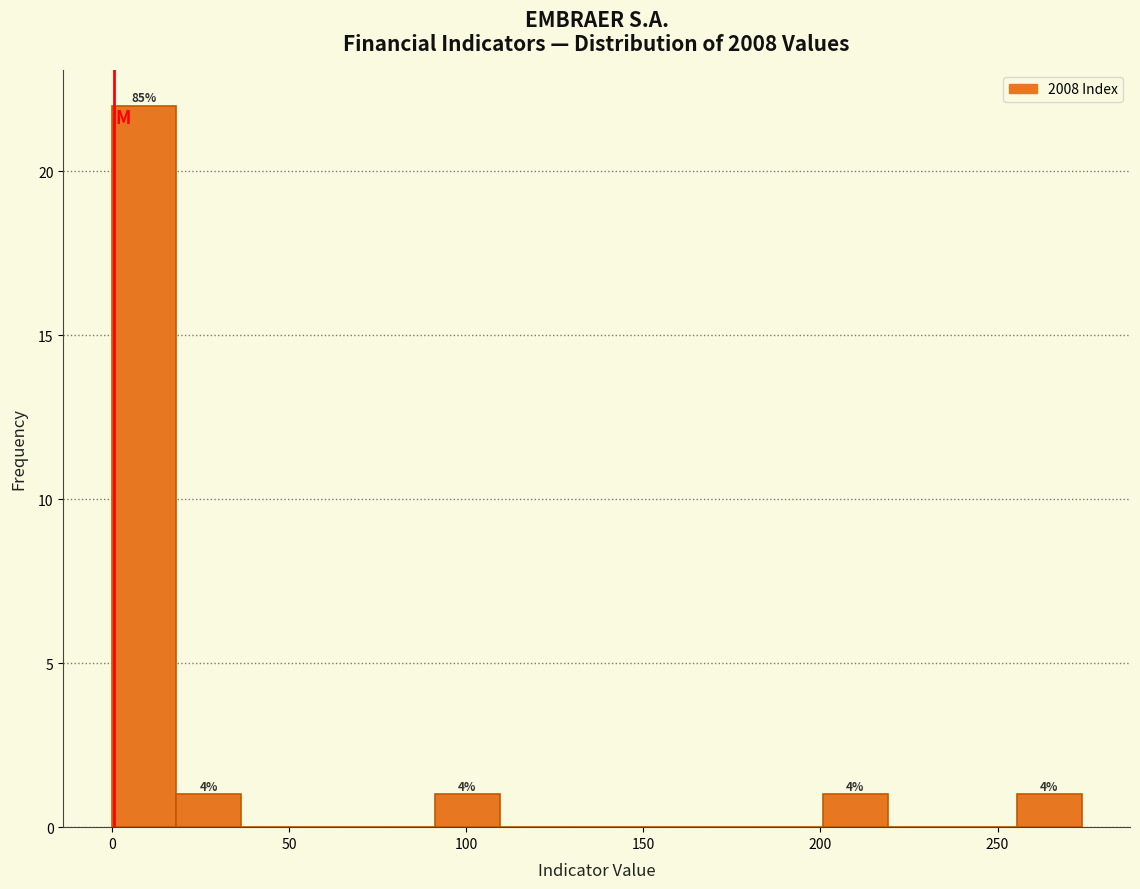

Around what value on the x-axis is the tallest bar? Give the approximate position of its centre, as read against the axis.

10